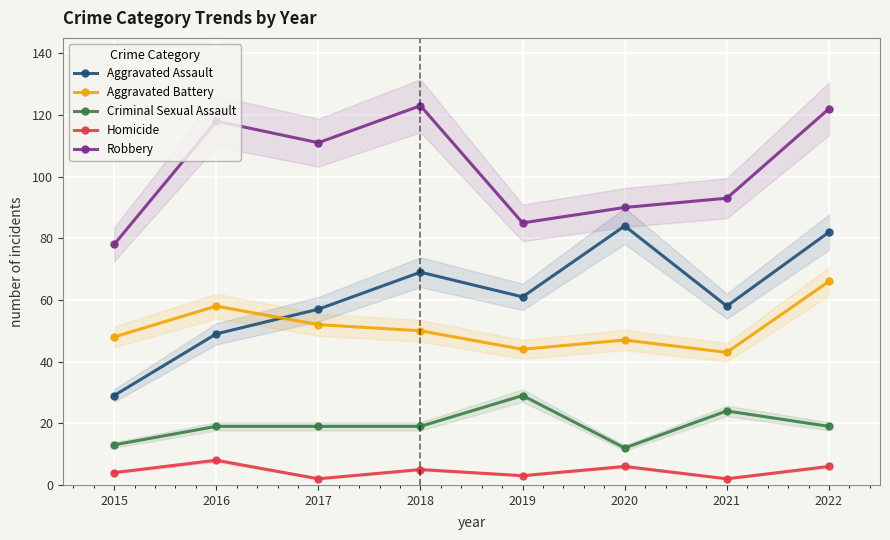

The value of Robbery at 2015 is 38. True or false?

False